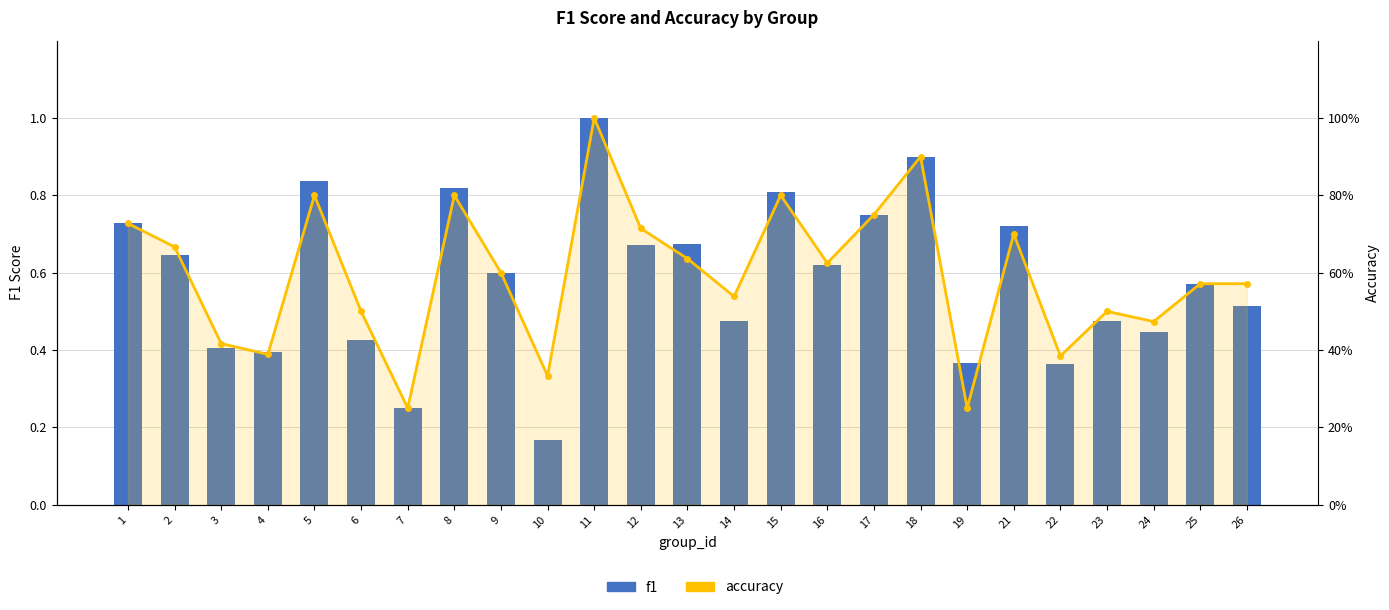

The accuracy series shows 0.8 at 8. True or false?

True